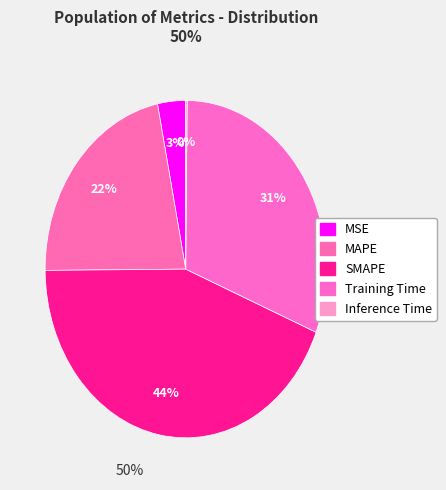

What is the ratio of the value at MAPE to the value at SMAPE?

0.5